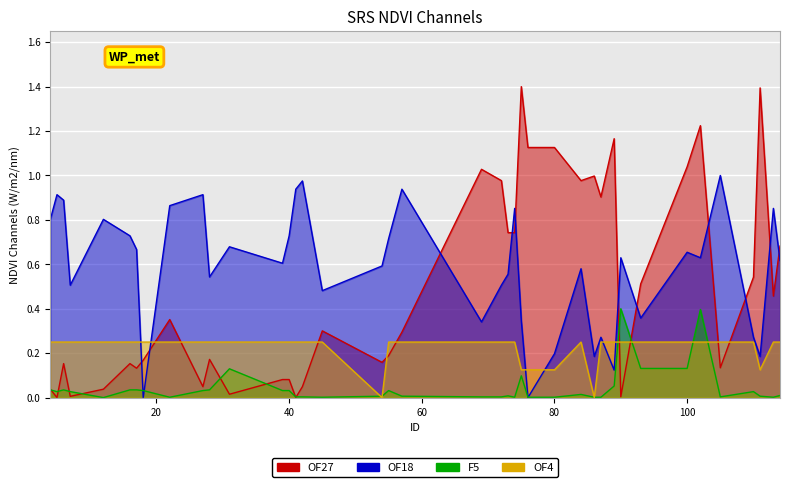

True or false: OF4 and F5 intersect in this chart.

True